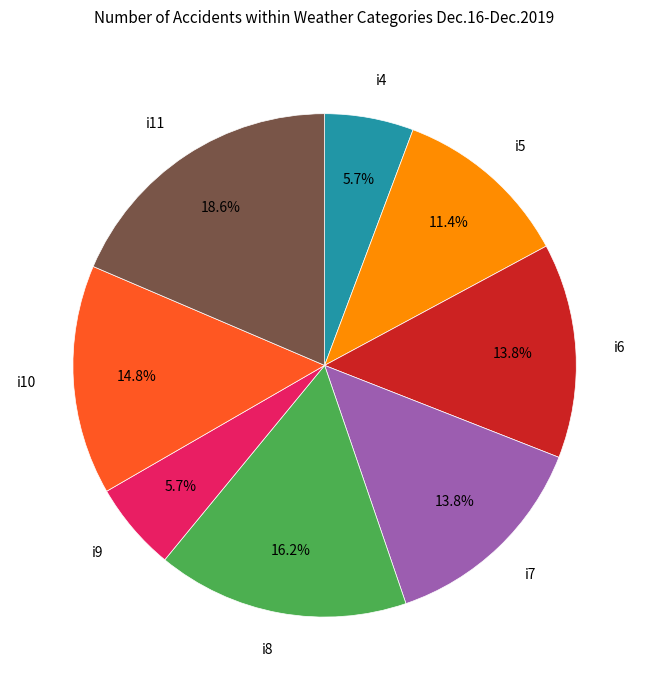

How many segments does this pie chart have?

8